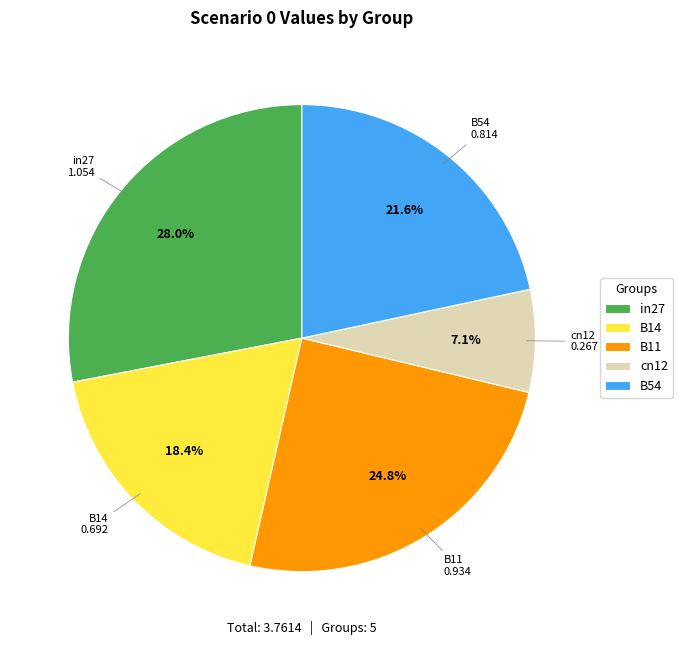

To the nearest percent, what is the difference between the largest and smallest slice percentages?

21%